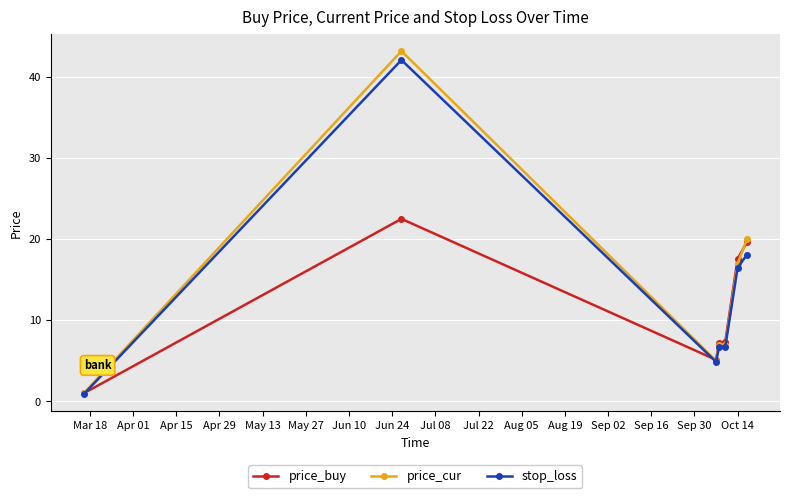

How many lines are shown in the chart?

3